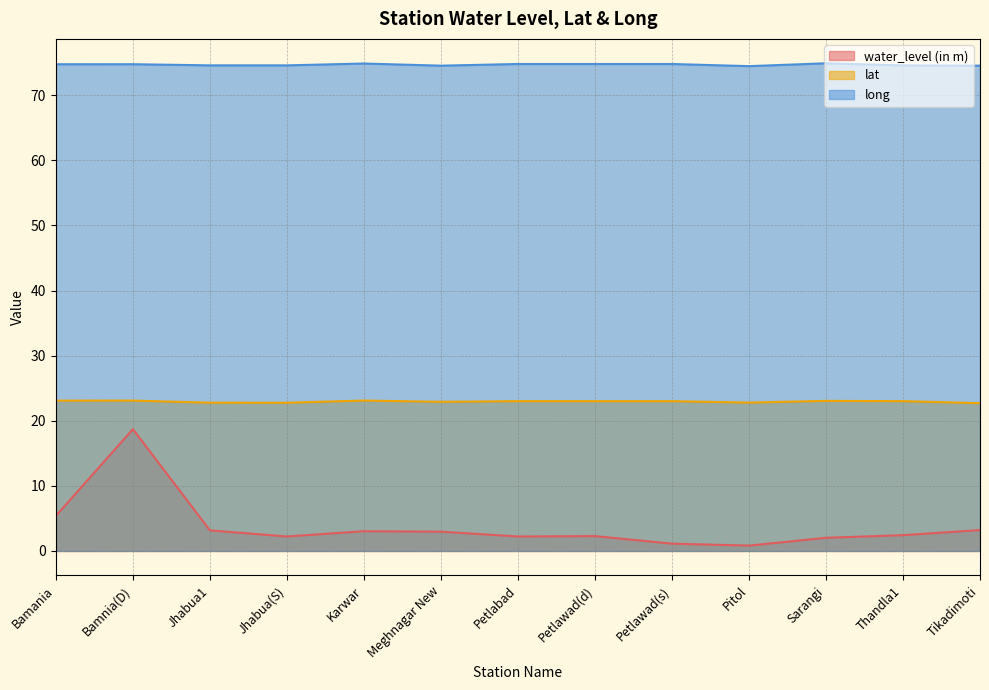

At Petlawad(d), list the series in order from smallest to largest.

water_level (in m), lat, long